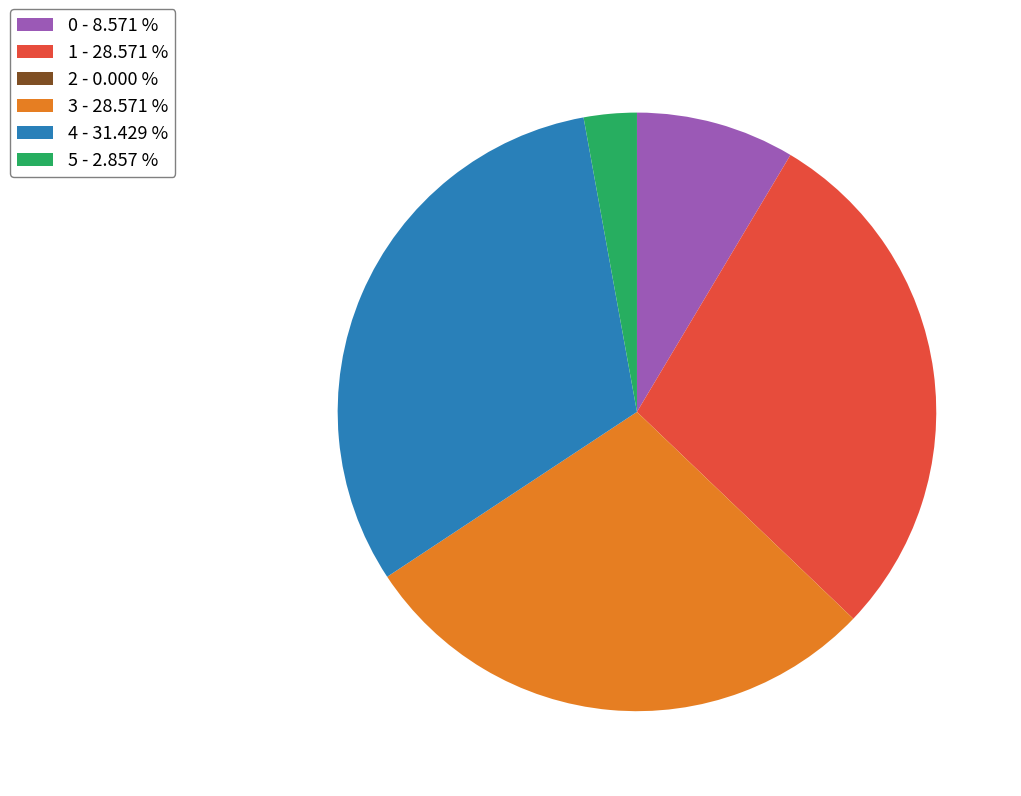

Does 0 - 8.571 % represent more than half of the total?

No